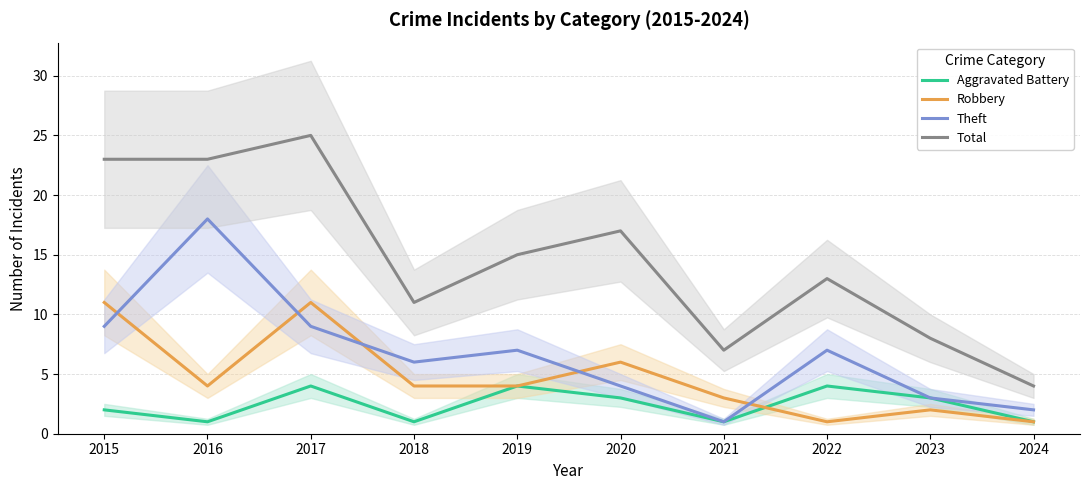

True or false: Aggravated Battery and Robbery intersect in this chart.

True